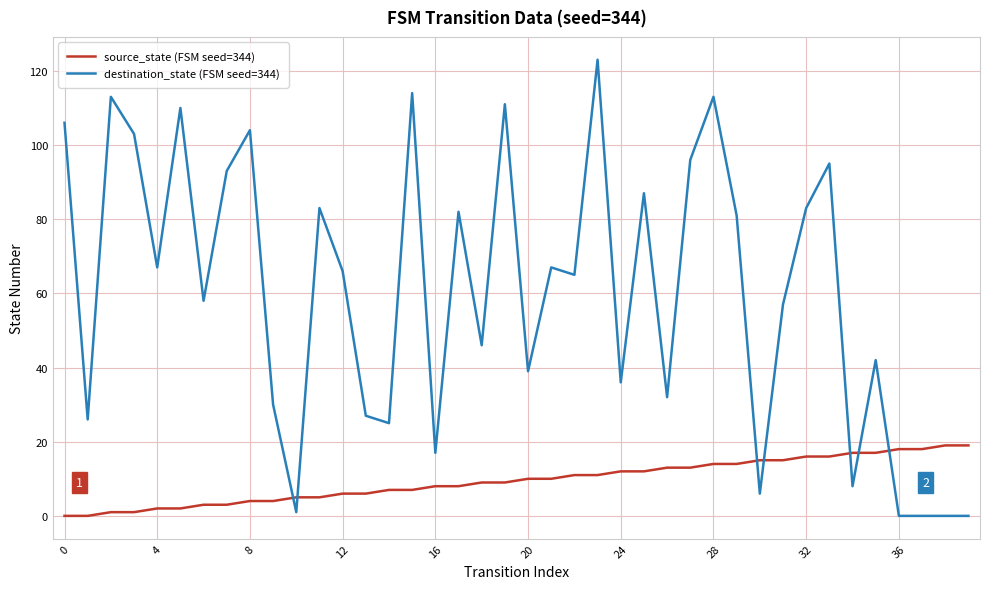

Which series has the largest range (max minus min)?

destination_state (FSM seed=344)